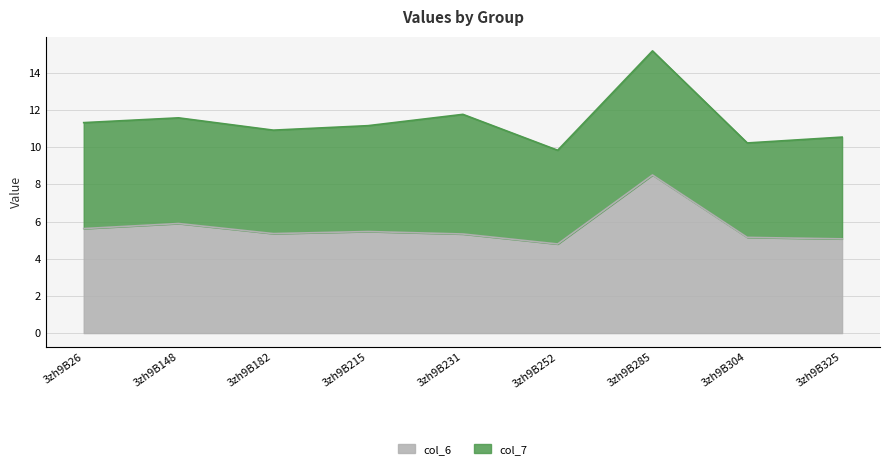

Between 3zh9B215 and 3zh9B182, which is larger?

3zh9B215